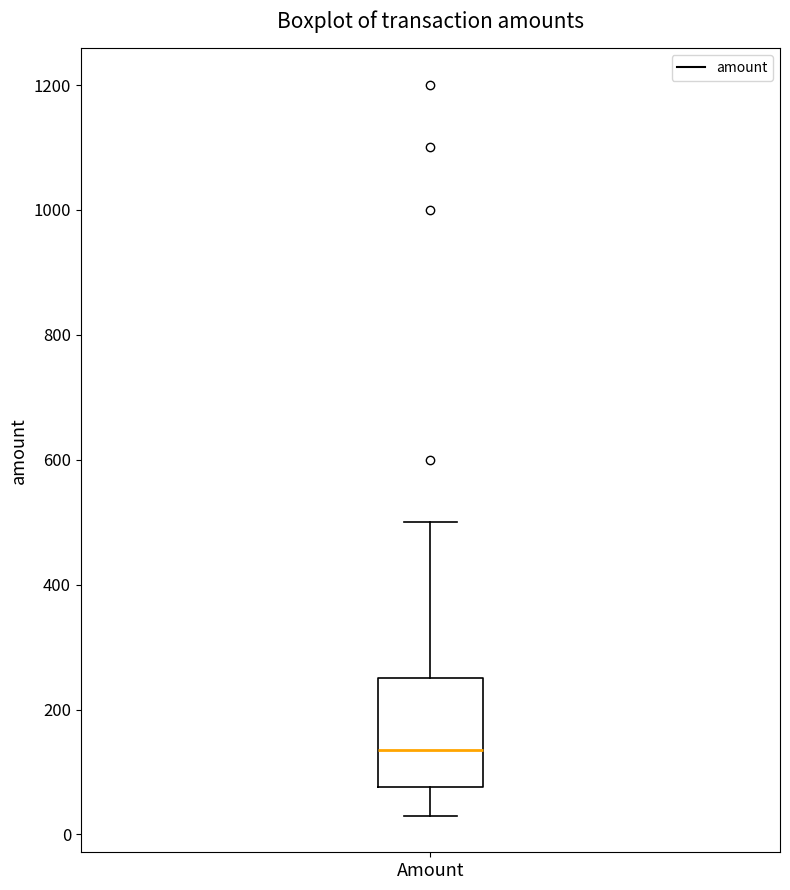

Transcribe this box plot: give where the median line is, the range the box spans, and where the two whiskers end, as read against the y-axis. The values are not printed on the chart, so give them approximately, as read against the axis.

median 140, box 80 to 260, whiskers 40 to 500